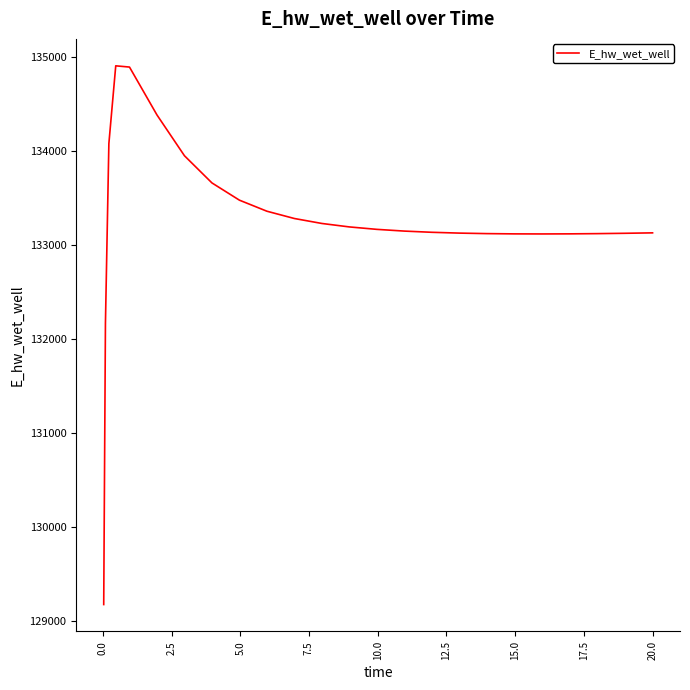

What is the maximum value shown in the chart?

134901.8